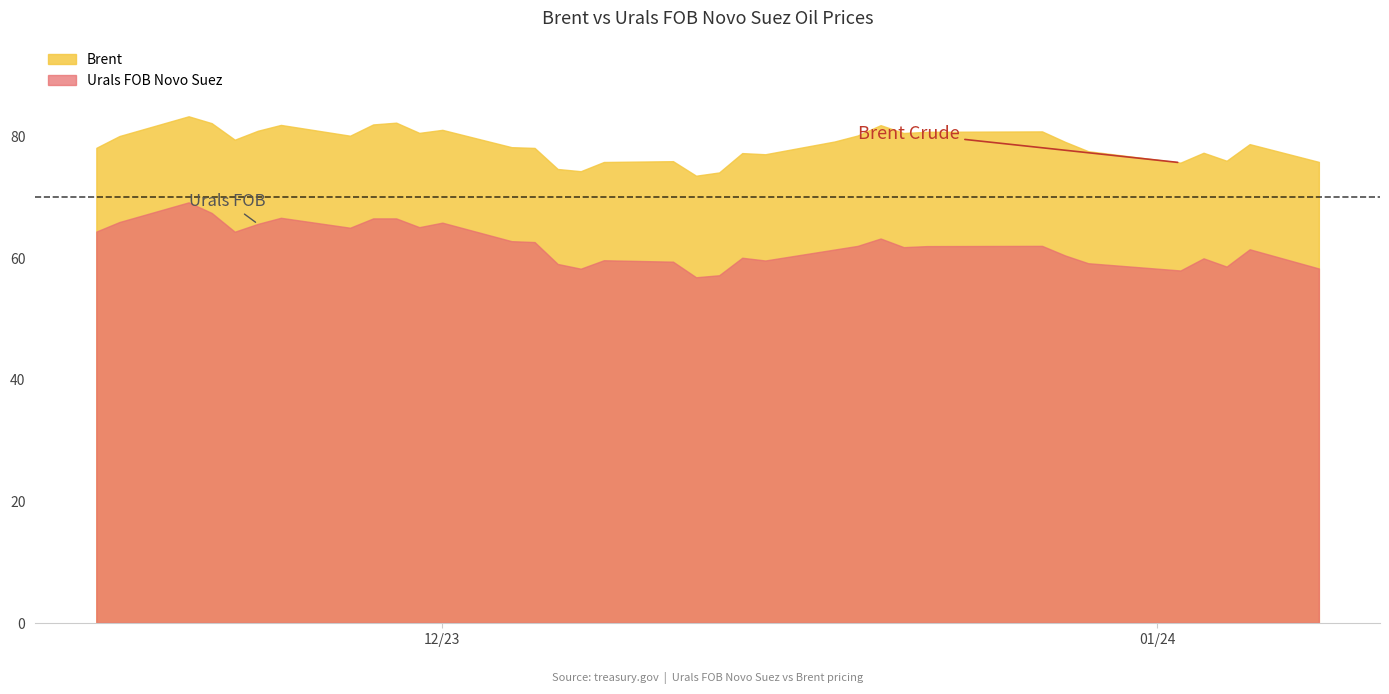

True or false: Brent and Urals FOB Novo Suez intersect in this chart.

False